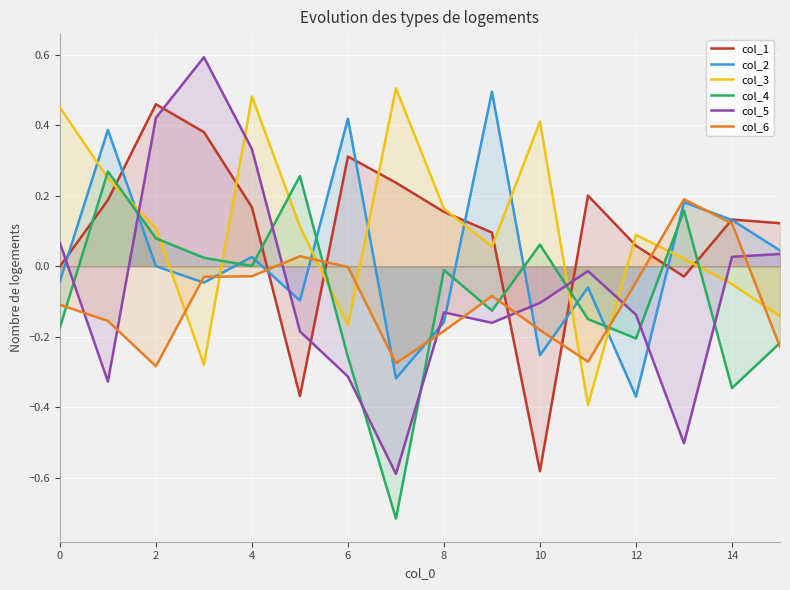

What is the average value of the col_4 series?

-0.1